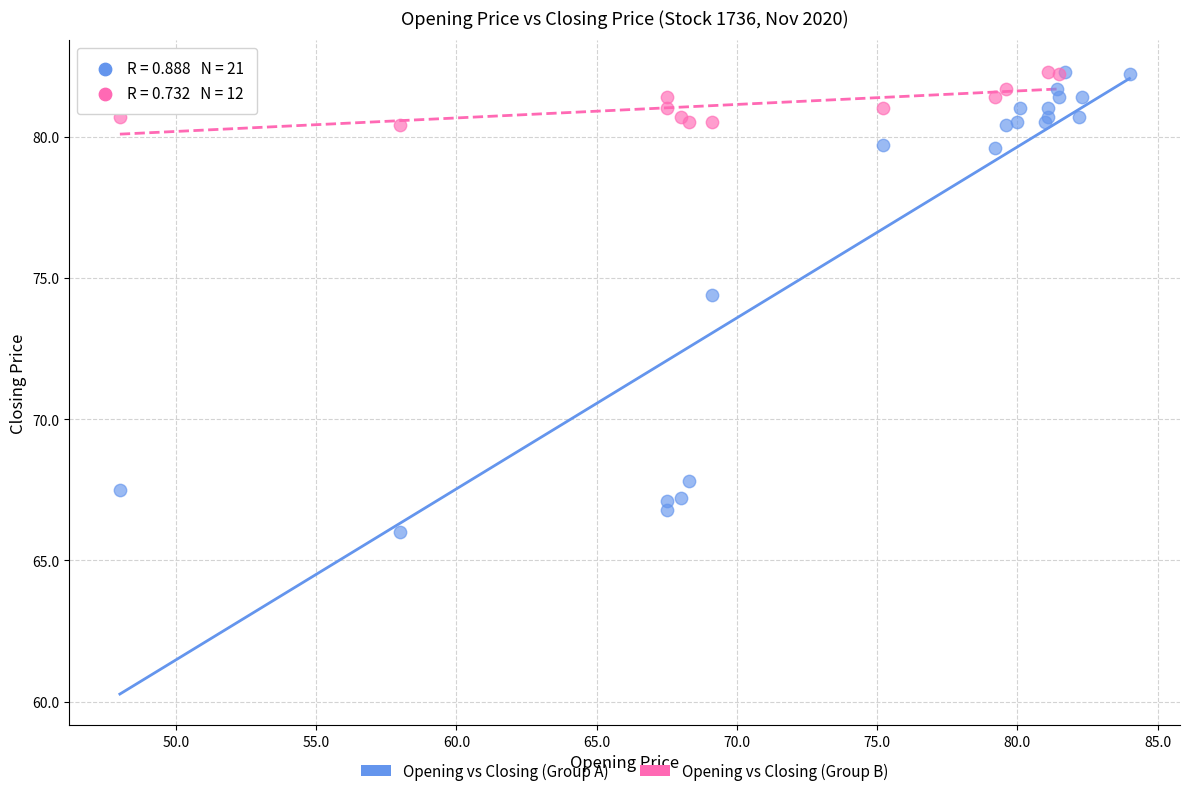

Which series has the widest spread of Y values?

Opening vs Closing (Group A)